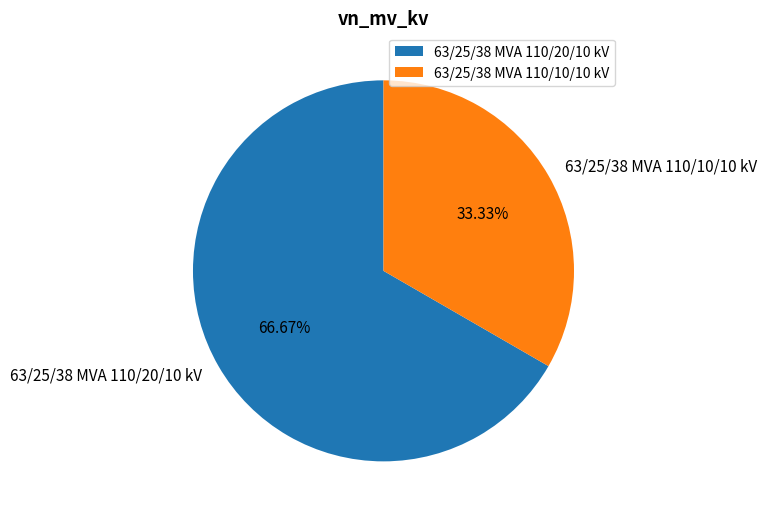

Approximately how many times larger is the value at 63/25/38 MVA 110/10/10 kV compared to 63/25/38 MVA 110/20/10 kV?

0.5